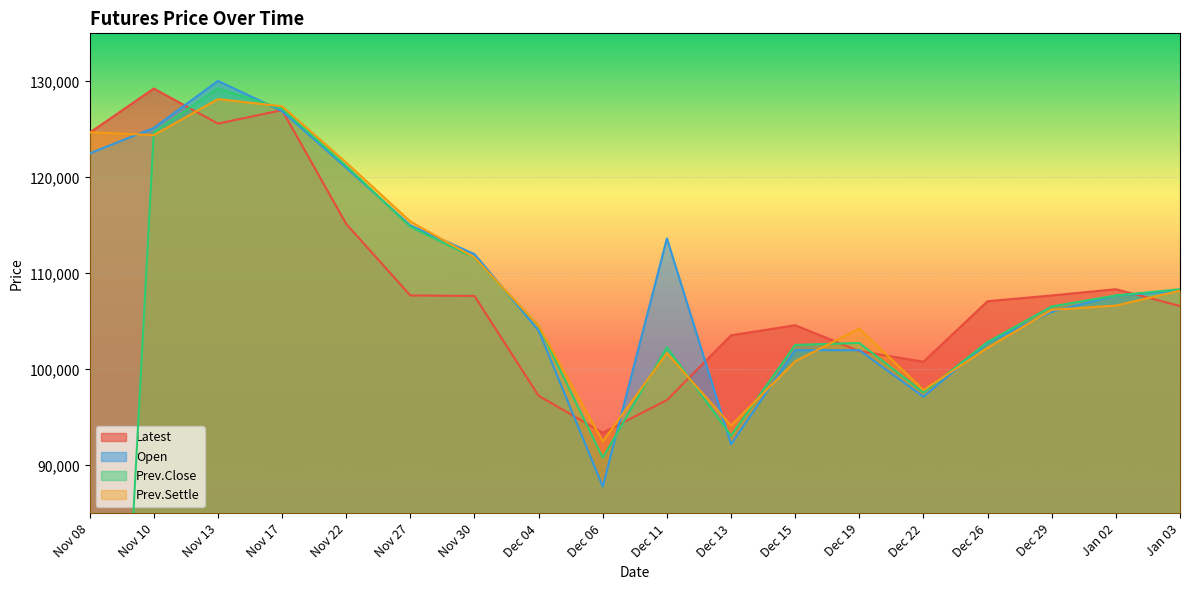

What is the difference between the second highest and minimum values in the Latest series?

33600